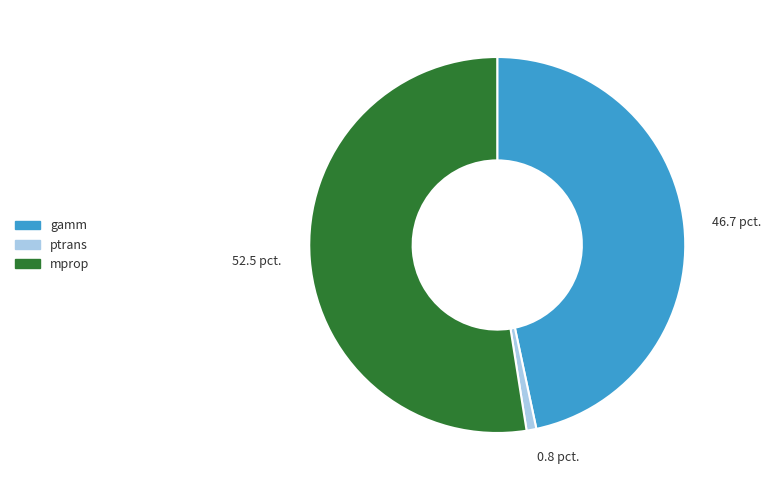

Is it true that ptrans is 8% of the pie?

False